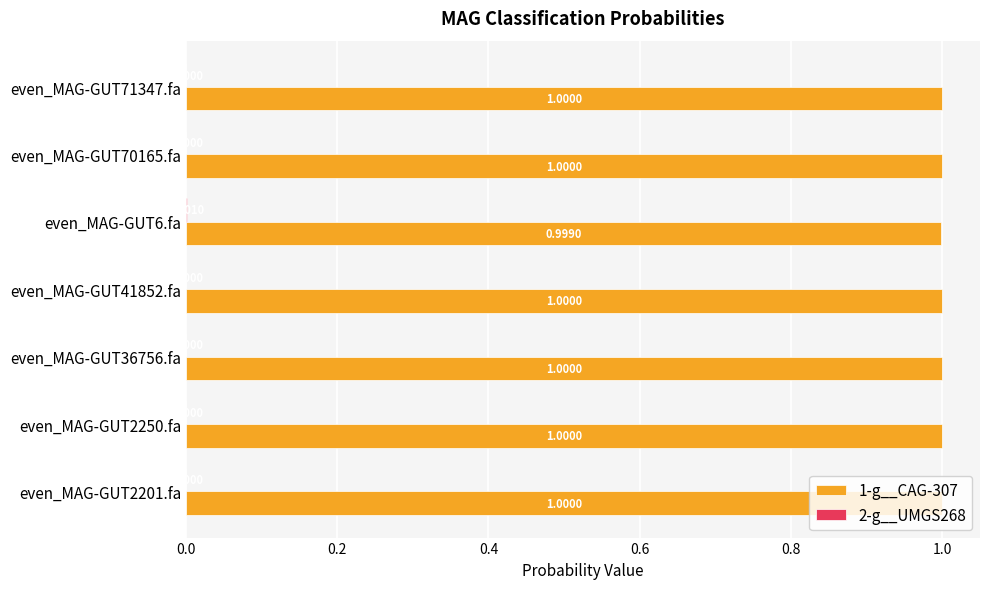

What is the sum of all 1-g__CAG-307 values?

7.0